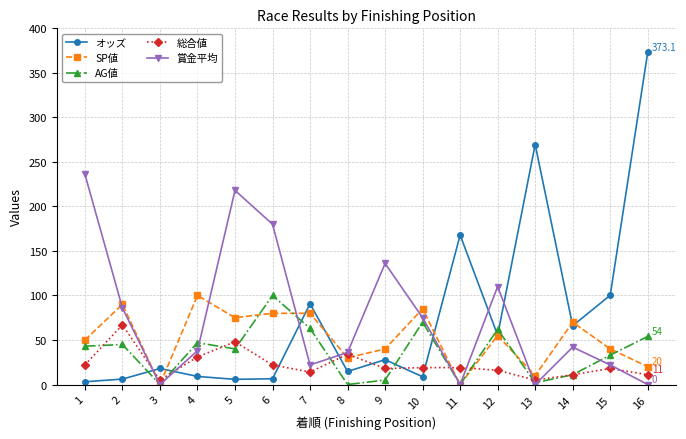

What are all the series names shown in the legend?

オッズ, SP値, AG値, 総合値, 賞金平均